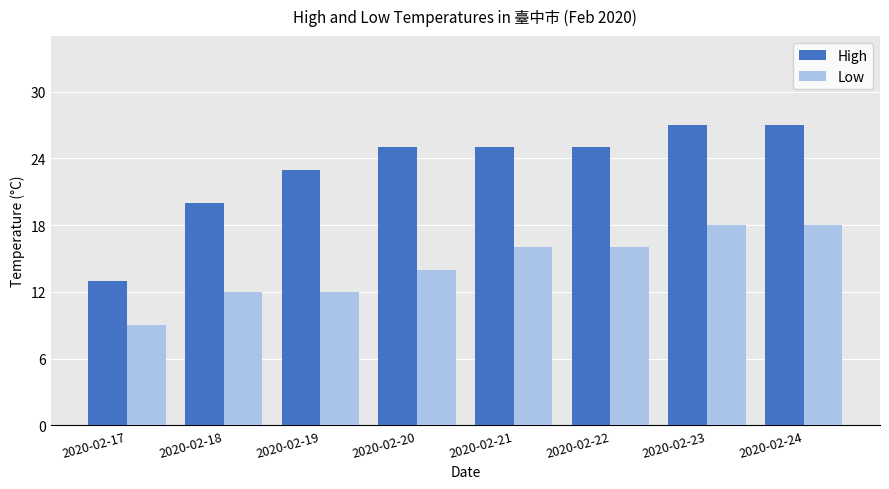

Does the chart contain any negative values?

No